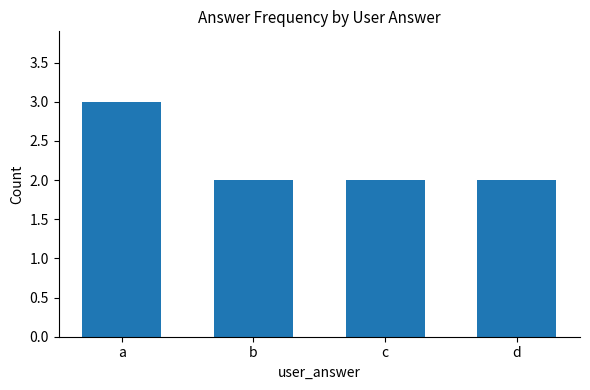

Which category has the highest value across all series?

a